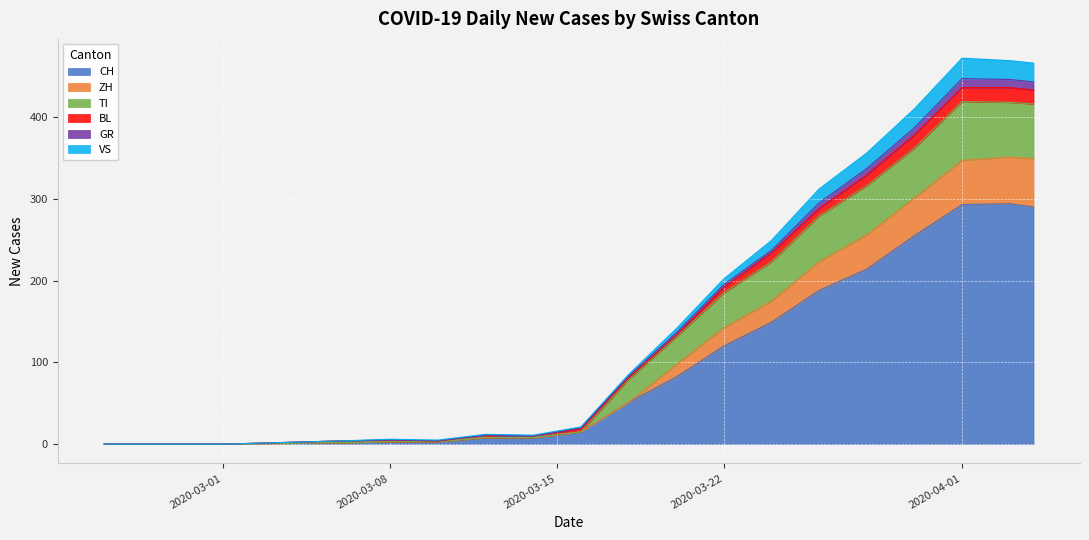

True or false: CH has more than 0 interior local peaks.

True